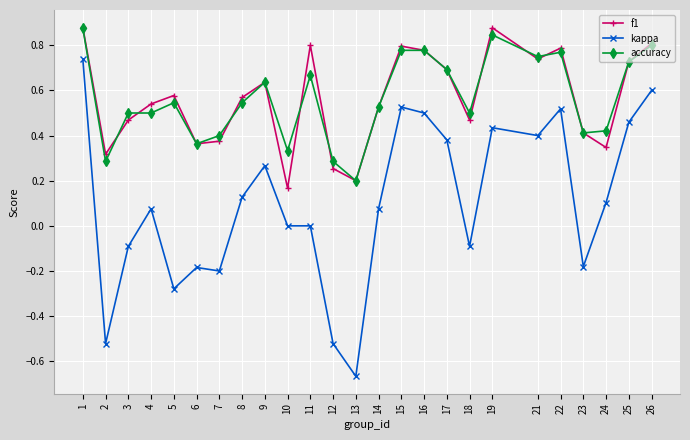

True or false: kappa and accuracy cross at least once.

False